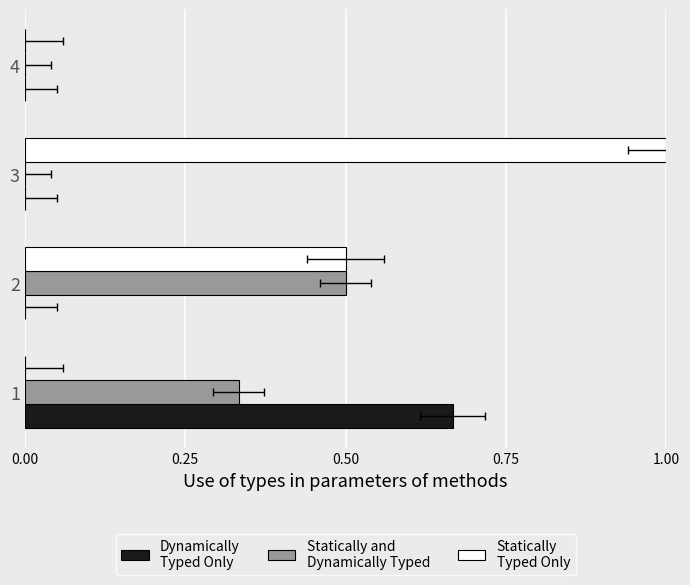

What is the sum of all Dynamically
Typed Only values?

0.7